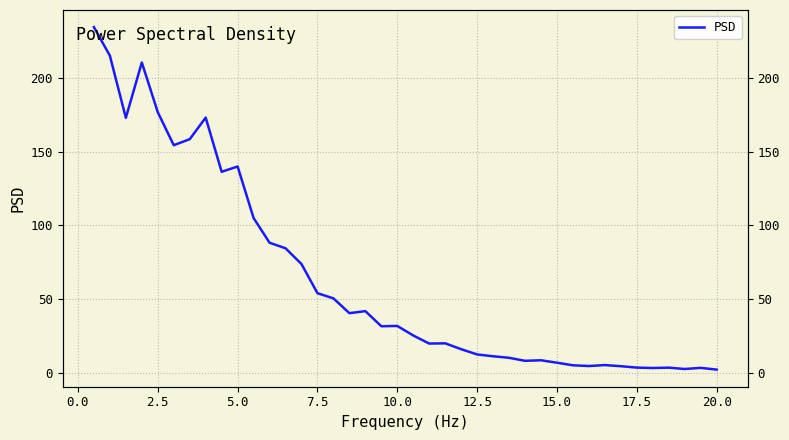

How many values exceed 31?

20